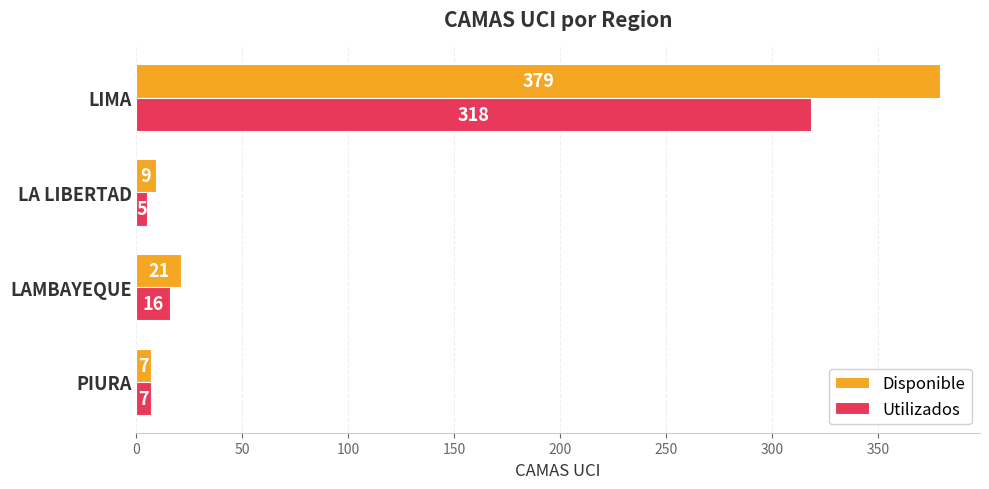

How many data points in Utilizados are less than 16?

2